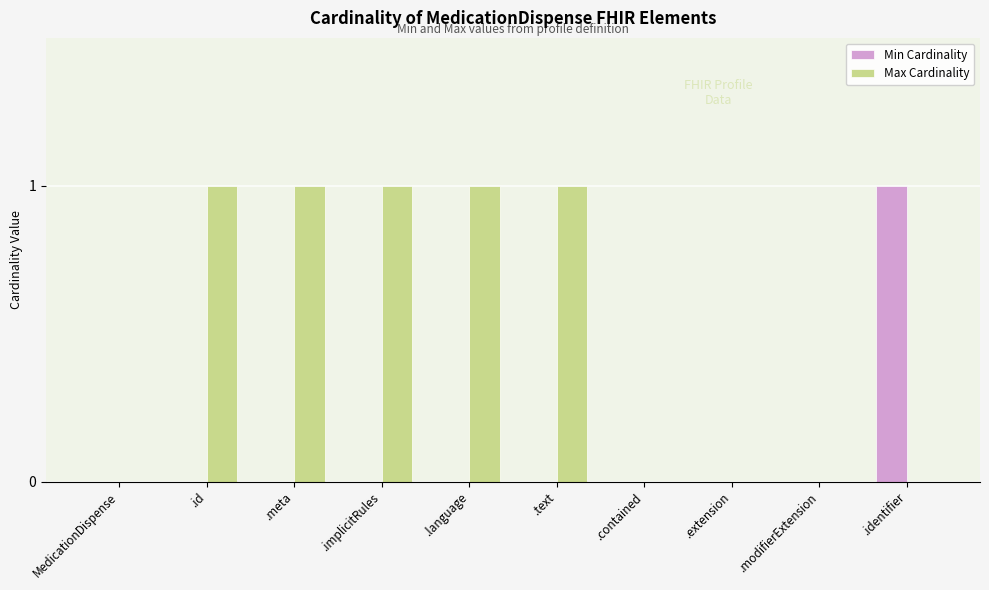

Which series changed the most between .text and .contained?

Max Cardinality